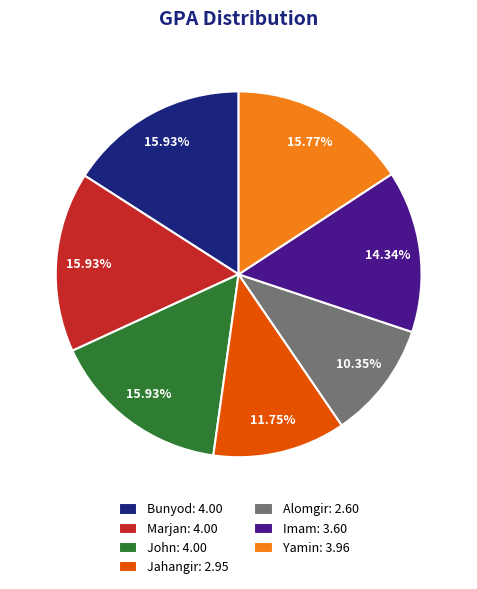

To the nearest percent, what portion does Yamin represent?

16%